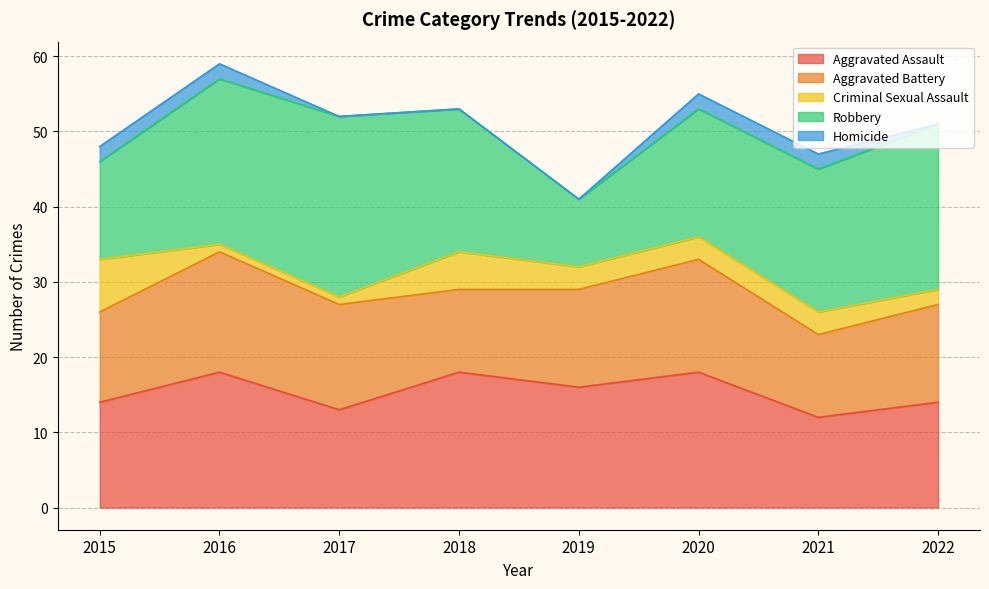

How many lines are shown in the chart?

5